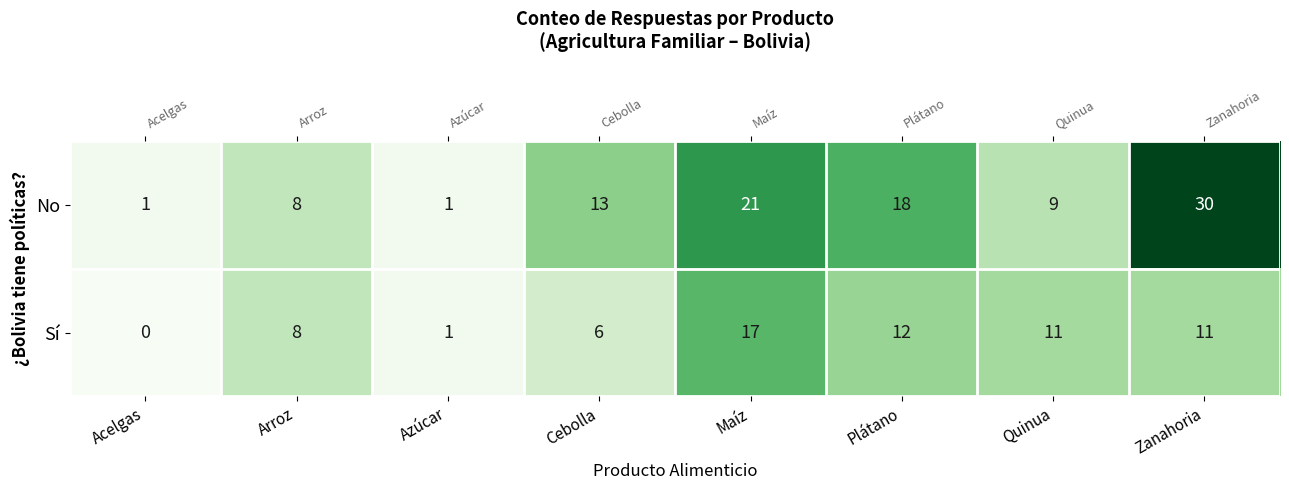

List the series in order of their peak value, lowest first.

Sí, No